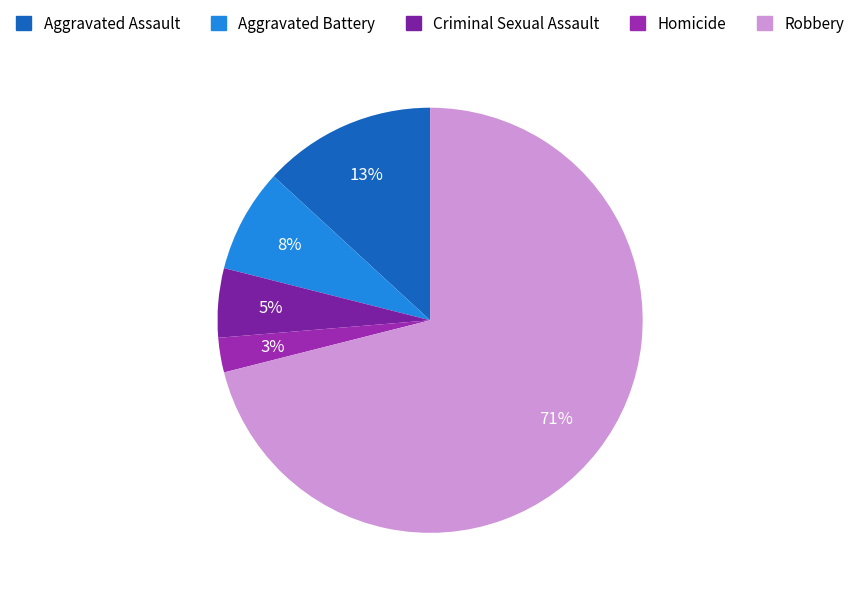

Combined, do Aggravated Battery and Criminal Sexual Assault account for over 50%?

No